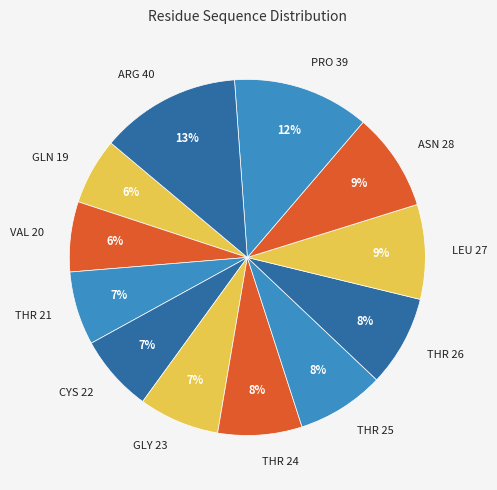

Do GLY 23 and ARG 40 together represent more than half of the pie?

No